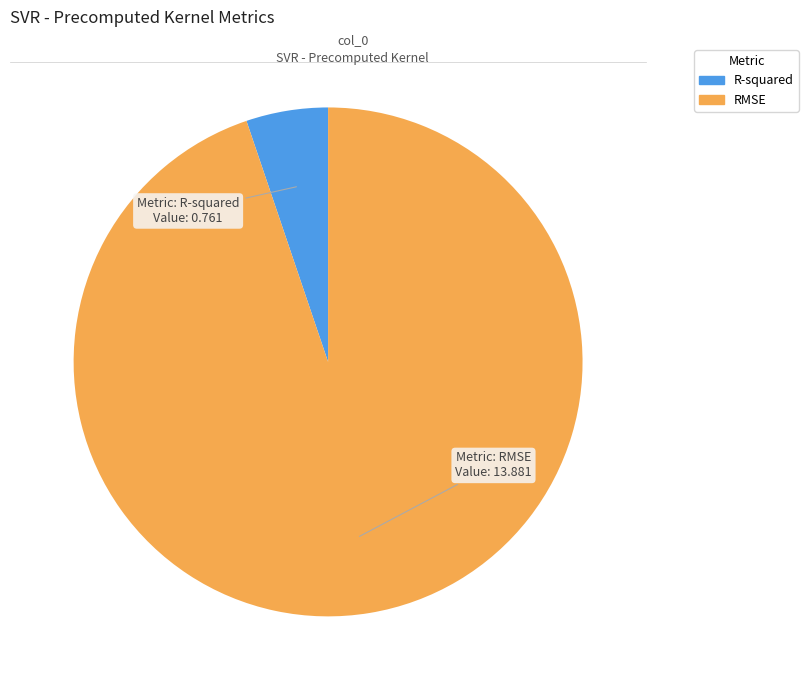

How many segments does this pie chart have?

2